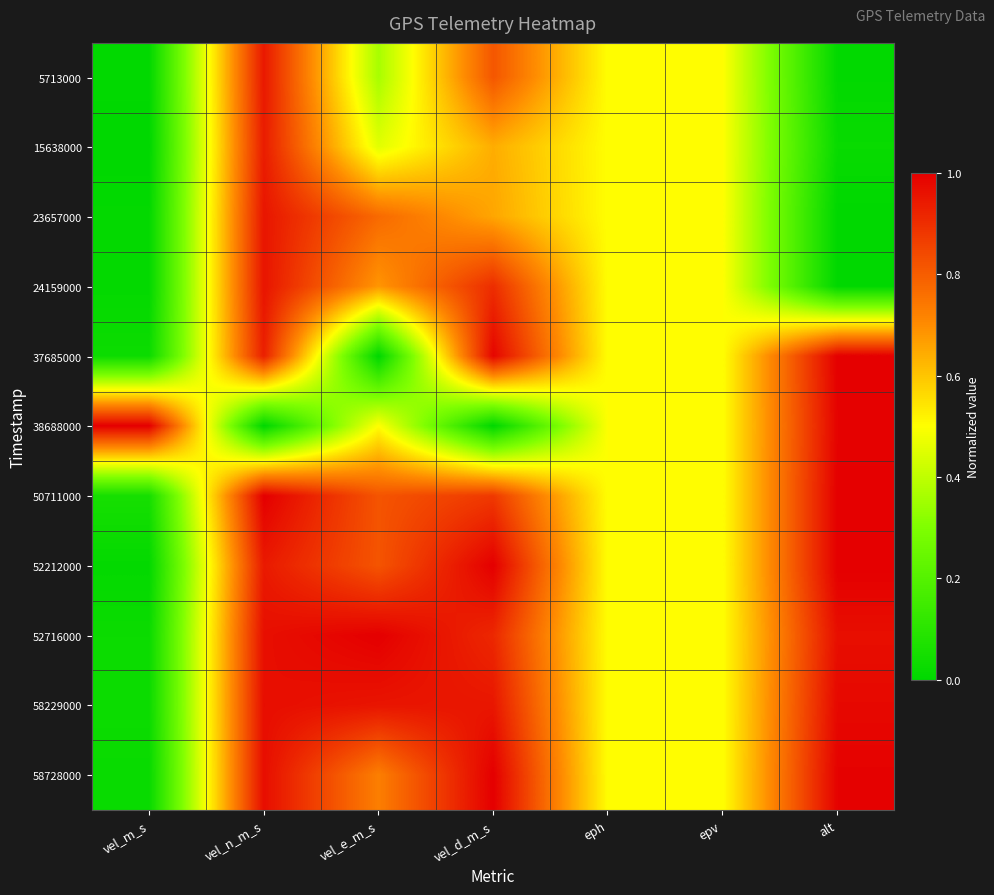

Count the number of data series in this chart.

11